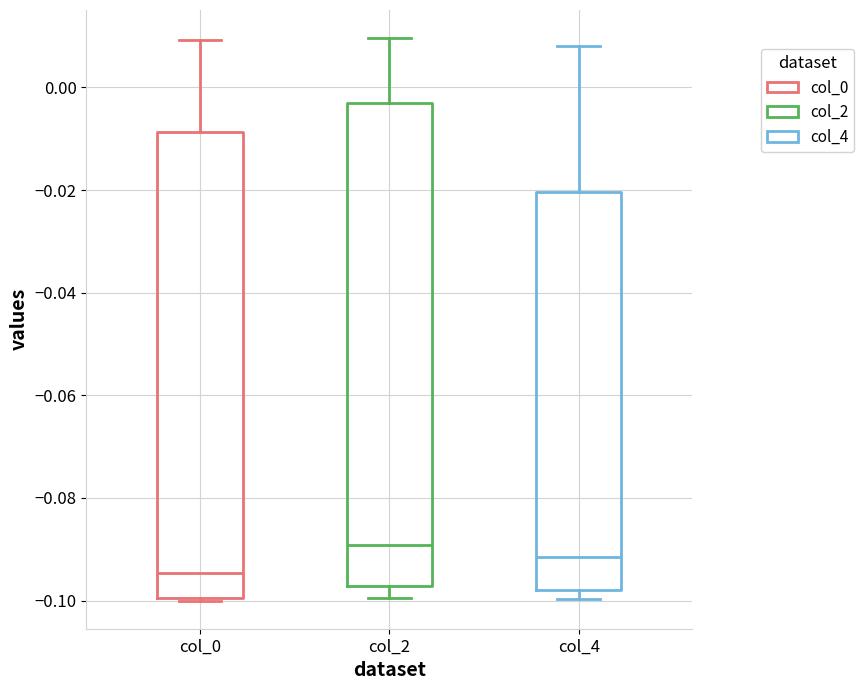

Which box's median line is the highest?

col_2